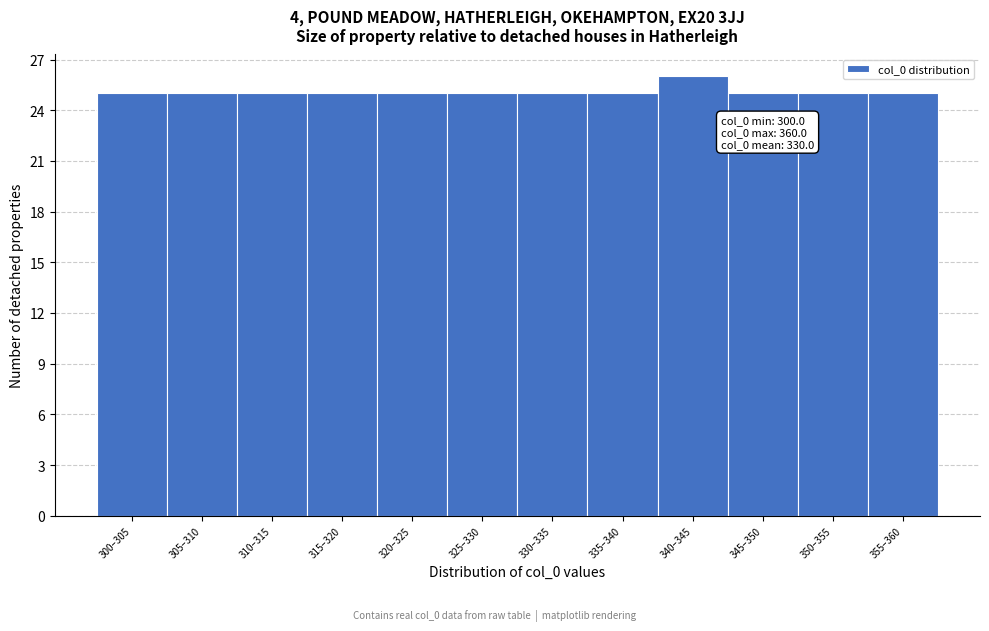

Reading right to left, transcribe all the data shown in this chart.

355–360=25	350–355=25	345–350=25	340–345=26	335–340=25	330–335=25	325–330=25	320–325=25	315–320=25	310–315=25	305–310=25	300–305=25